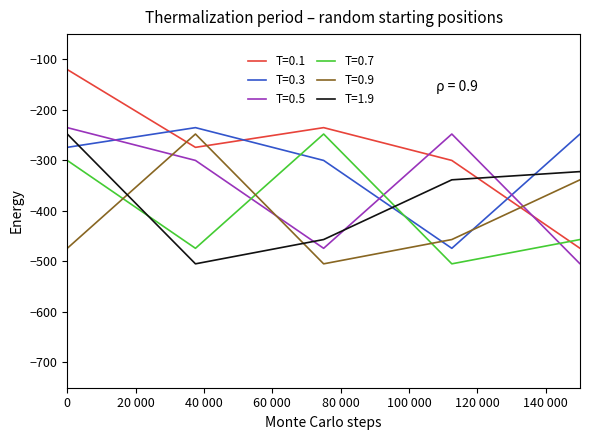

How many intersections are there between T=0.3 and T=0.7?

7